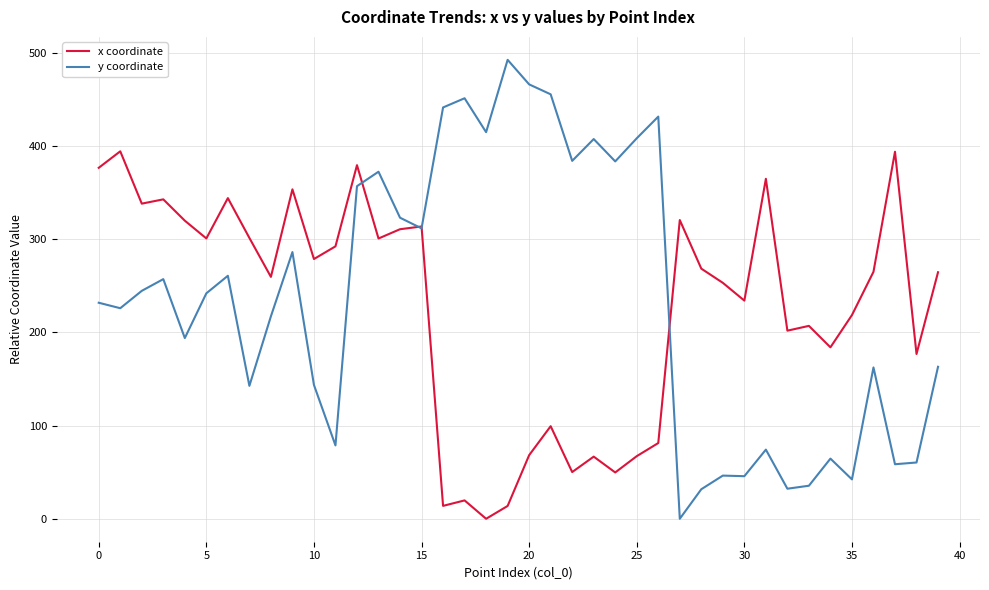

Rank the series by their maximum value, from lowest to highest.

x coordinate, y coordinate